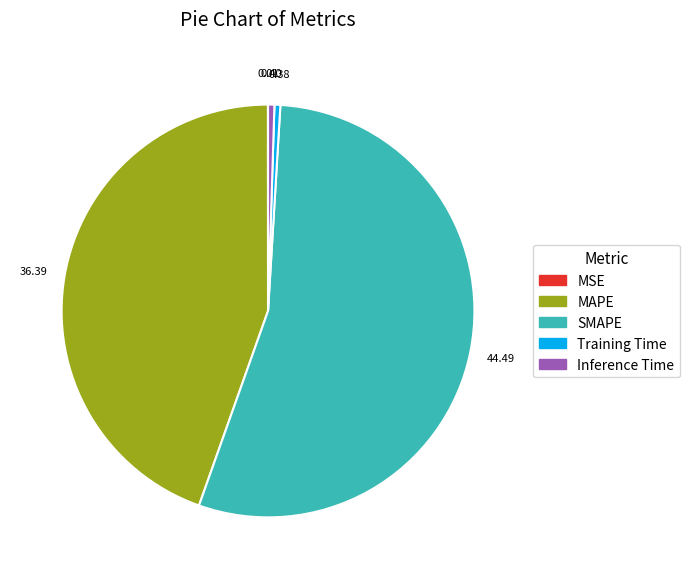

Is there any slice that represents more than half of the pie?

Yes